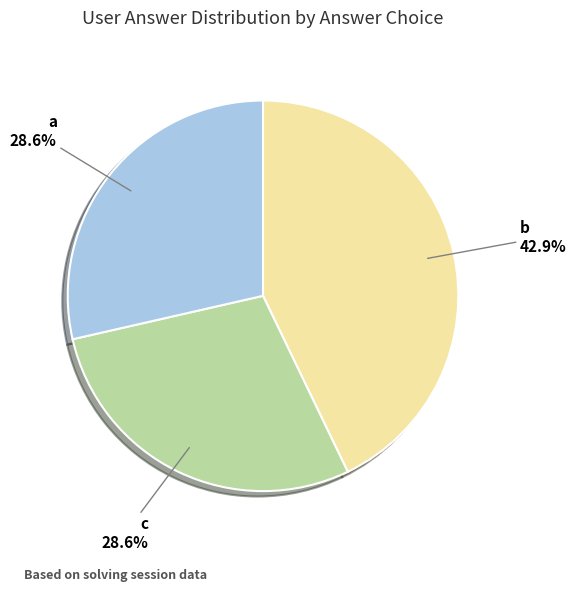

What is the total percentage of a and b?

71.4%